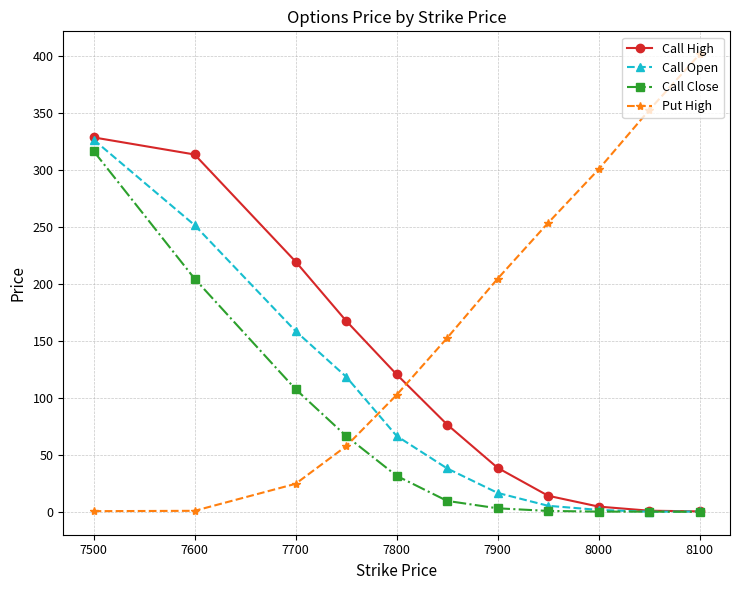

How many data points in Call Close are less than 10?

5